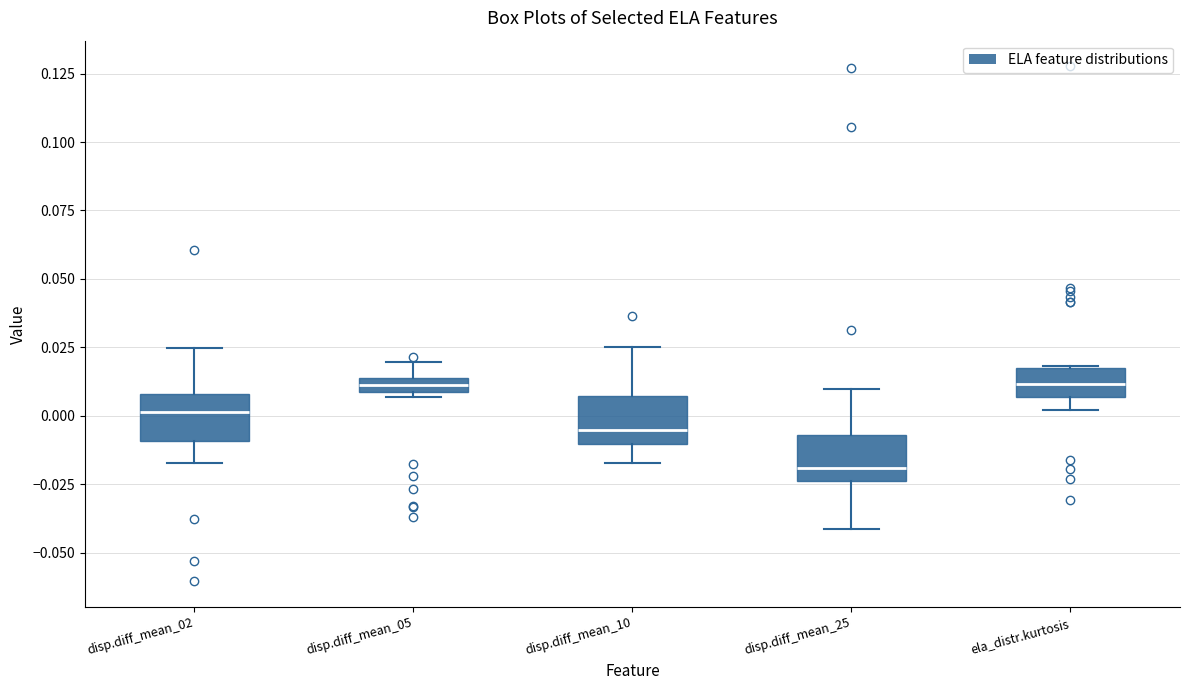

Where does the median line of the box for ela_distr.kurtosis sit on the y-axis? The values are not printed on the chart, so give them approximately, as read against the axis.

0.010